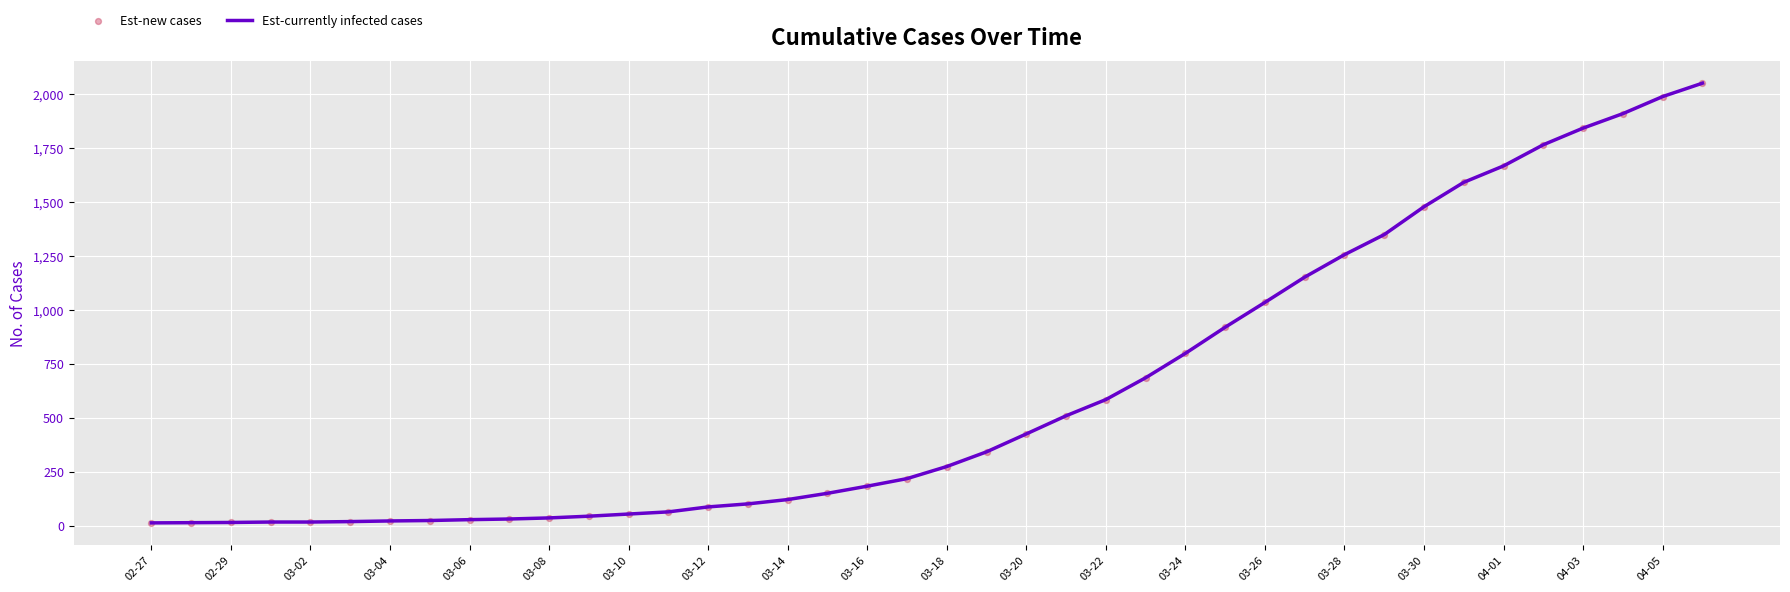

What is the greatest value displayed?

2049